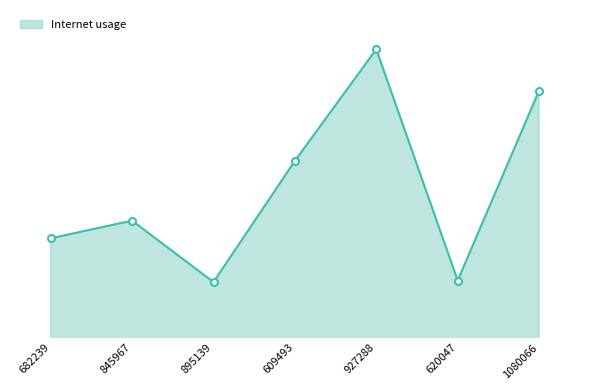

Is this an area chart (filled region under the line)?

Yes